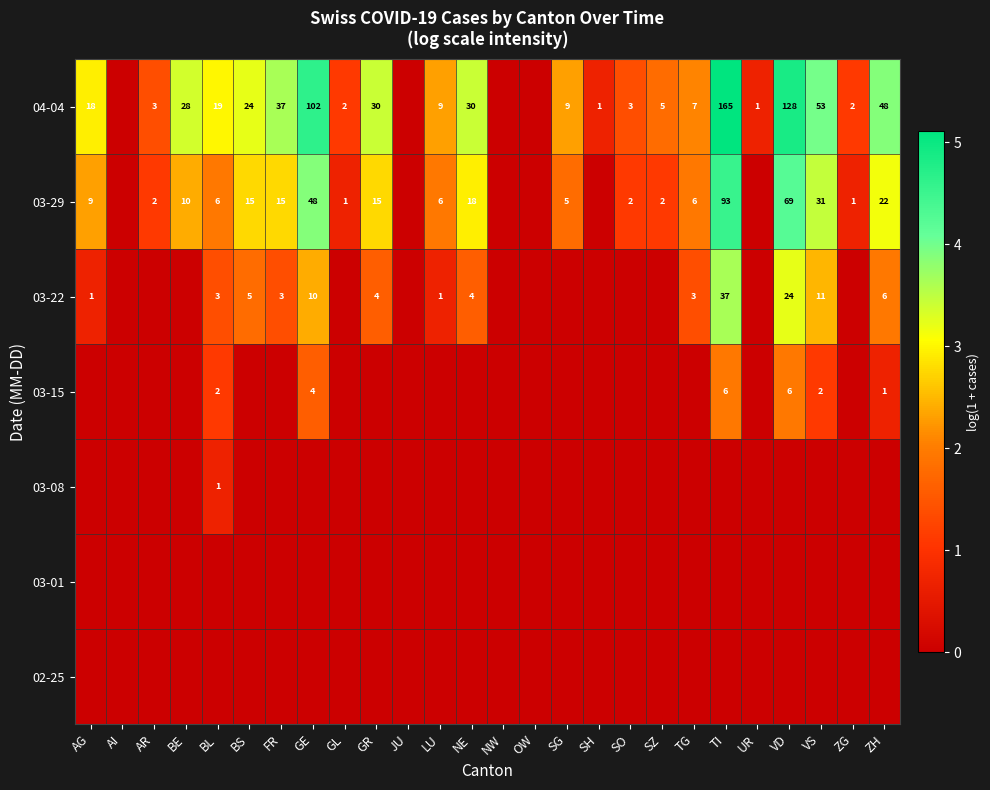

True or false: 03-22 has a value of 3 at FR.

True